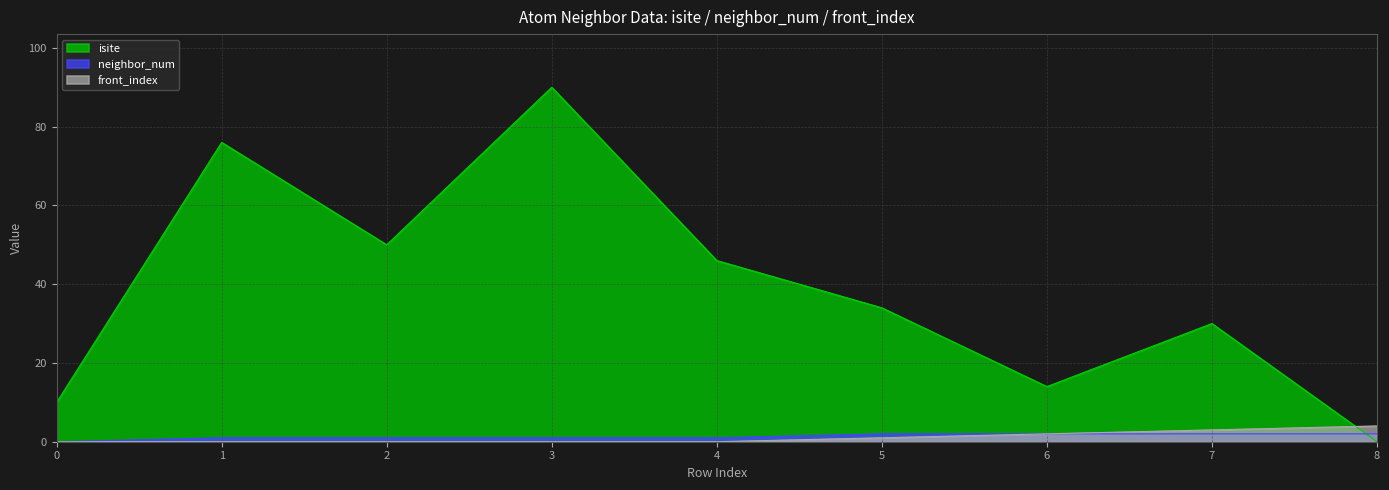

What is the difference between the maximum and minimum values in the neighbor_num series?

2